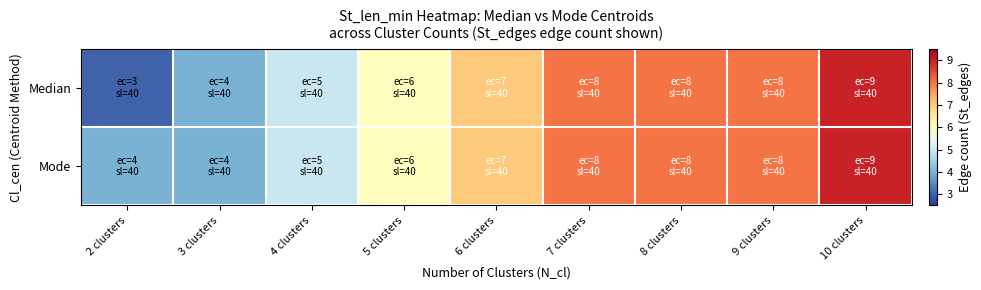

Reading left to right, transcribe all the data shown in this chart.

Median: 2 clusters=3	3 clusters=4	4 clusters=5	5 clusters=6	6 clusters=7	7 clusters=8	8 clusters=8	9 clusters=8	10 clusters=9
Mode: 2 clusters=4	3 clusters=4	4 clusters=5	5 clusters=6	6 clusters=7	7 clusters=8	8 clusters=8	9 clusters=8	10 clusters=9